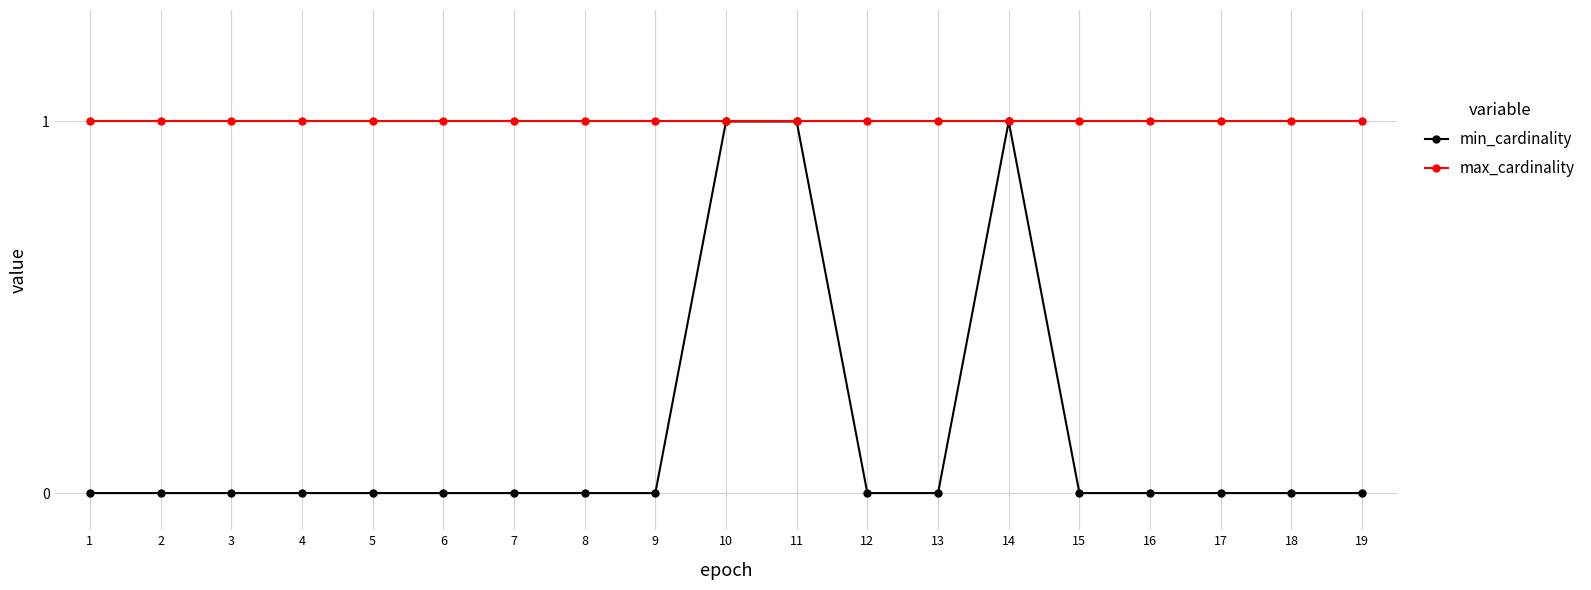

Rank the series by their average value, from highest to lowest.

max_cardinality, min_cardinality